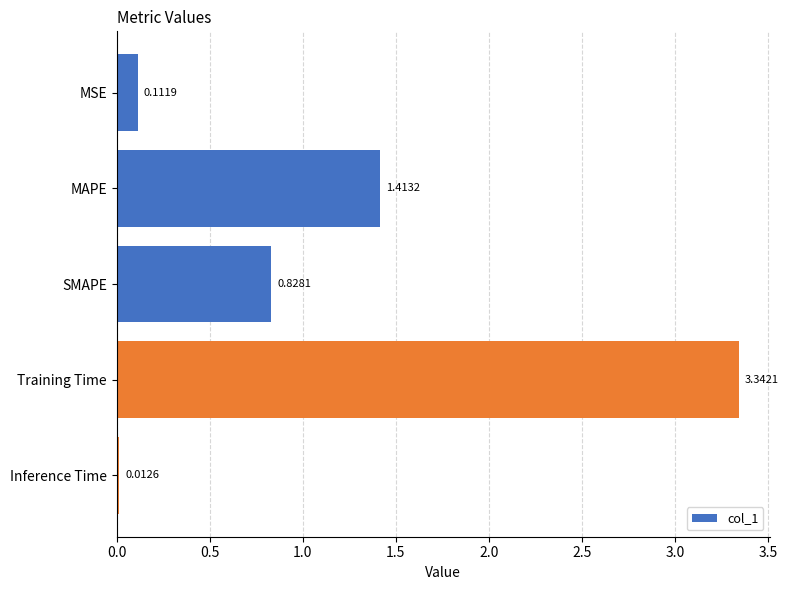

Which label corresponds to the largest value in the chart?

Training Time